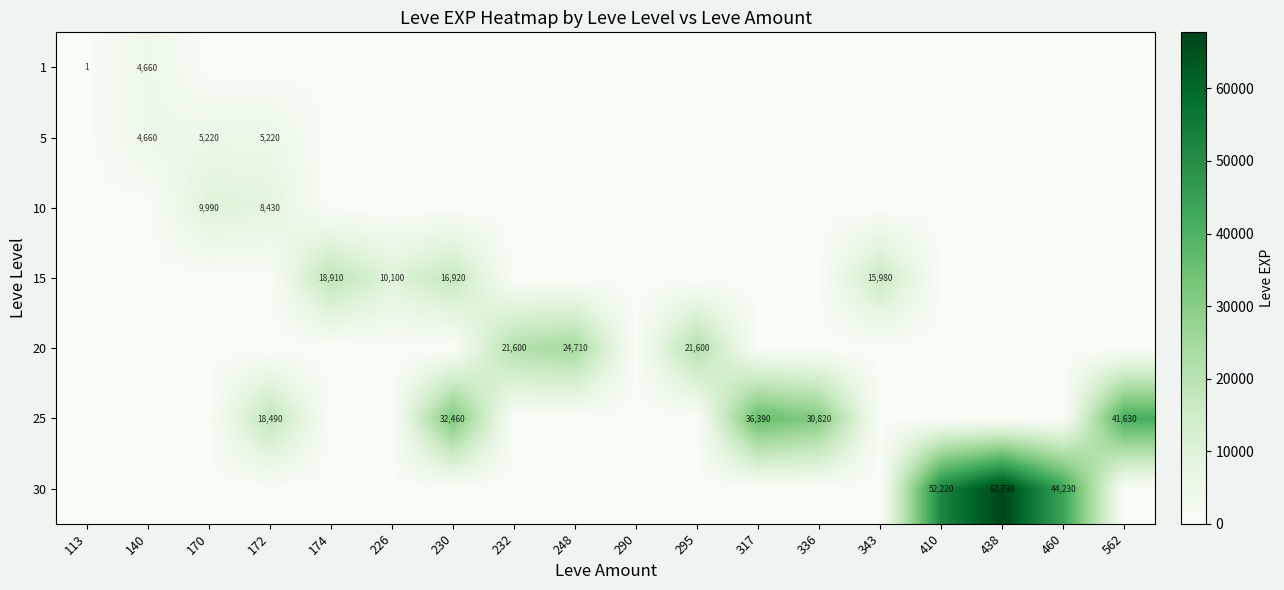

How many data points does each series have?

18